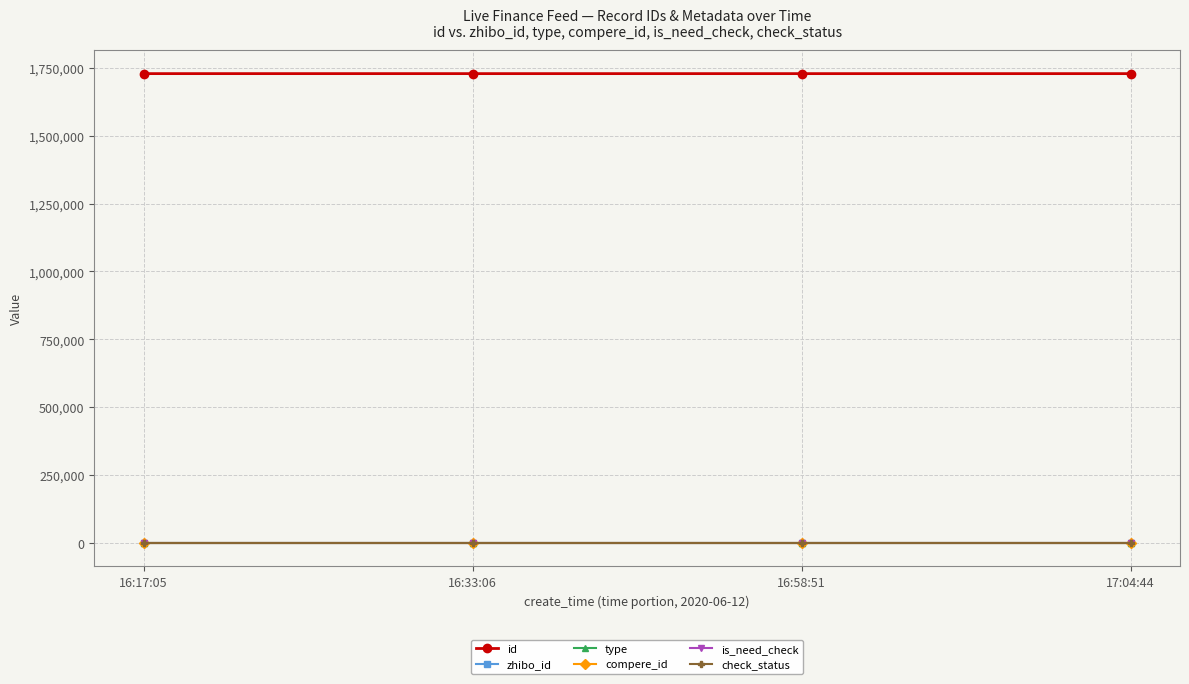

At 17:04:44, list the series in order from smallest to largest.

type, compere_id, is_need_check, check_status, zhibo_id, id